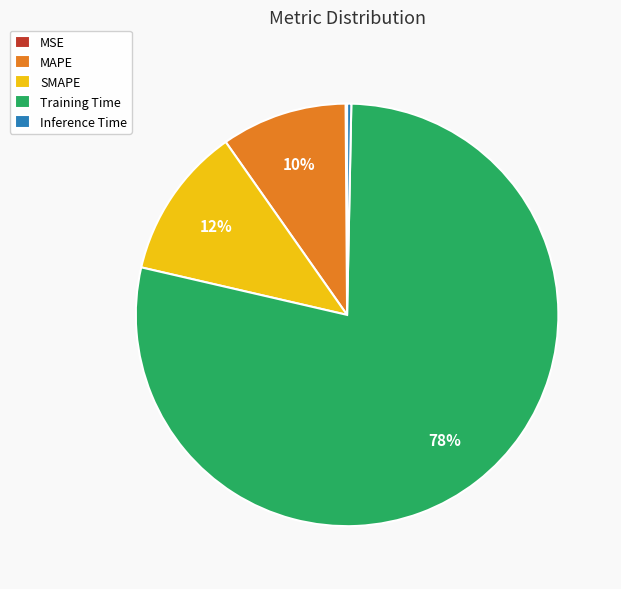

The MAPE slice represents 10% of the pie. True or false?

True